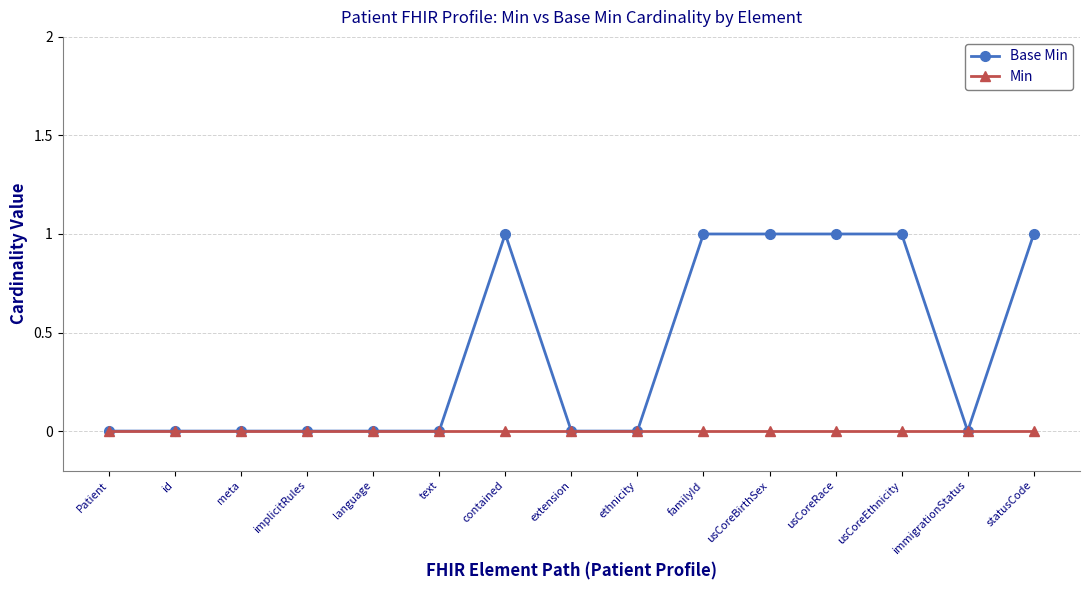

Rank the series by their average value, from lowest to highest.

Min, Base Min